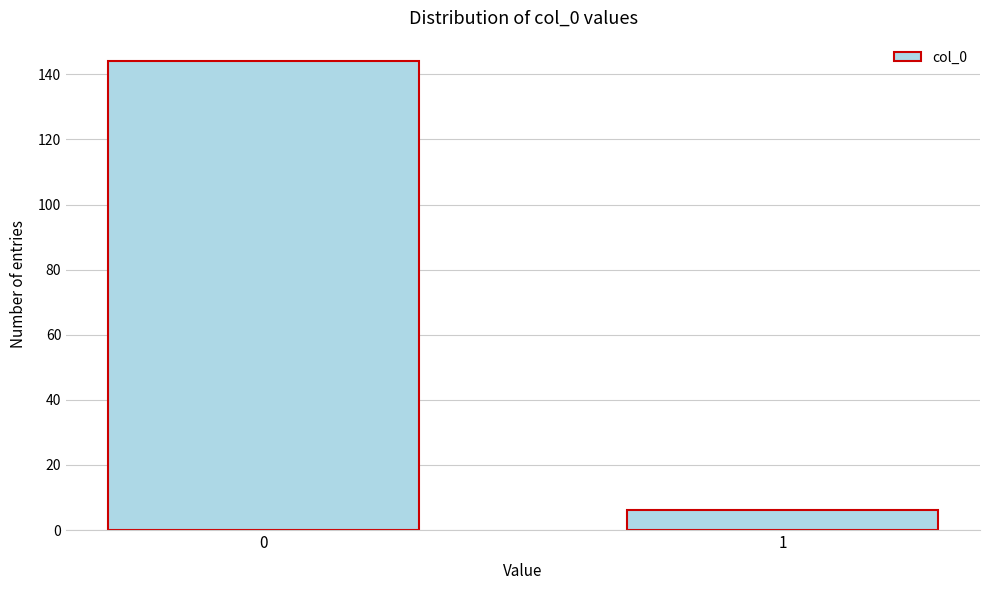

Reading left to right, list all the values displayed in this chart.

144	6